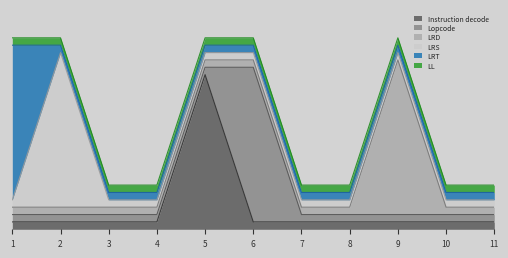

Reading right to left, extract all data points from this chart.

Instruction decode: cycle 11=0	cycle 10=0	cycle 9=0	cycle 8=0	cycle 7=0	cycle 6=0	cycle 5=1	cycle 4=0	cycle 3=0	cycle 2=0	cycle 1=0
Lopcode: cycle 11=0	cycle 10=0	cycle 9=0	cycle 8=0	cycle 7=0	cycle 6=1	cycle 5=0	cycle 4=0	cycle 3=0	cycle 2=0	cycle 1=0
LRD: cycle 11=0	cycle 10=0	cycle 9=1	cycle 8=0	cycle 7=0	cycle 6=0	cycle 5=0	cycle 4=0	cycle 3=0	cycle 2=0	cycle 1=0
LRS: cycle 11=0	cycle 10=0	cycle 9=0	cycle 8=0	cycle 7=0	cycle 6=0	cycle 5=0	cycle 4=0	cycle 3=0	cycle 2=1	cycle 1=0
LRT: cycle 11=0	cycle 10=0	cycle 9=0	cycle 8=0	cycle 7=0	cycle 6=0	cycle 5=0	cycle 4=0	cycle 3=0	cycle 2=0	cycle 1=1
LL: cycle 11=0	cycle 10=0	cycle 9=0	cycle 8=0	cycle 7=0	cycle 6=0	cycle 5=0	cycle 4=0	cycle 3=0	cycle 2=0	cycle 1=0